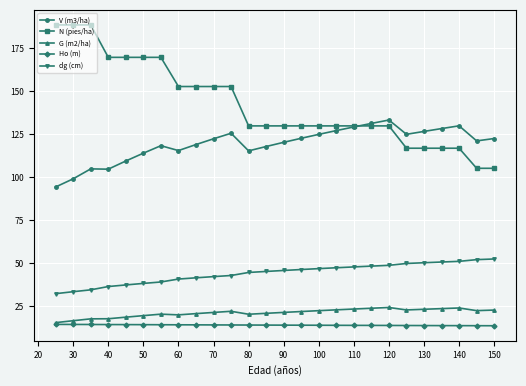

What is the lowest value of the G (m2/ha) series?

15.4